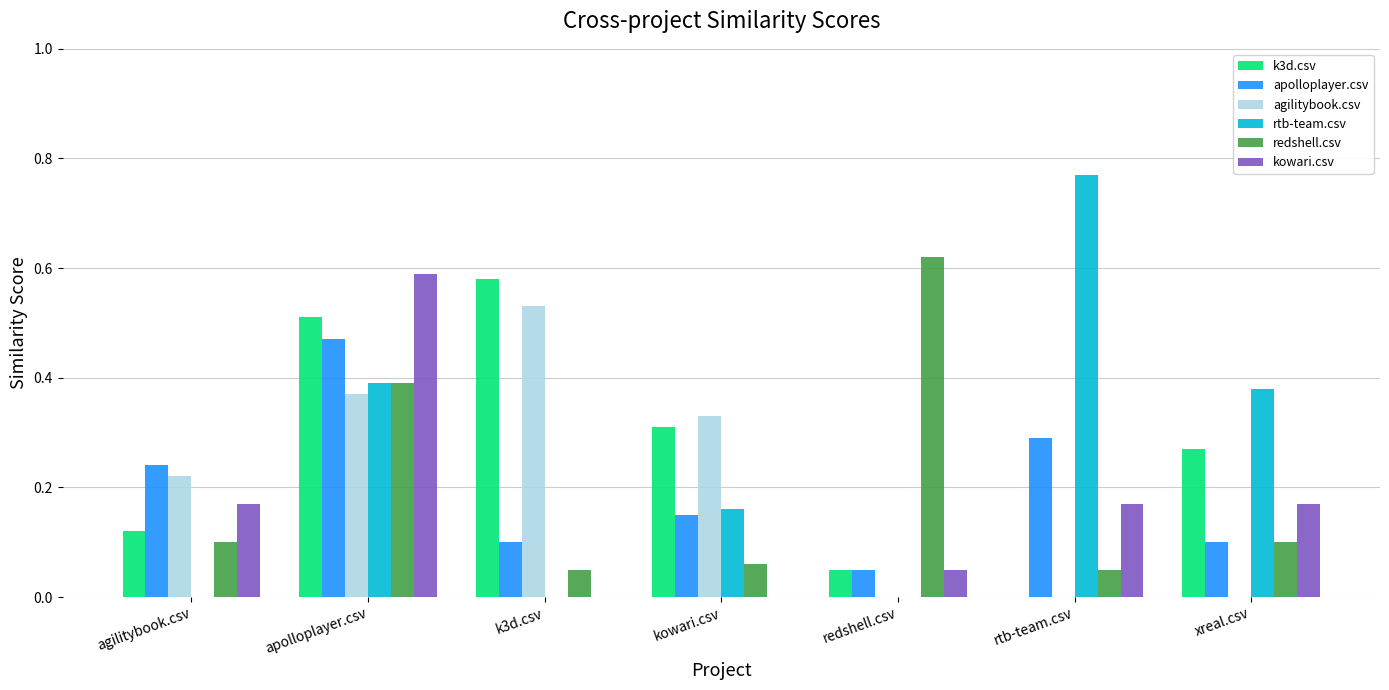

What are all the series names shown in the legend?

k3d.csv, apolloplayer.csv, agilitybook.csv, rtb-team.csv, redshell.csv, kowari.csv